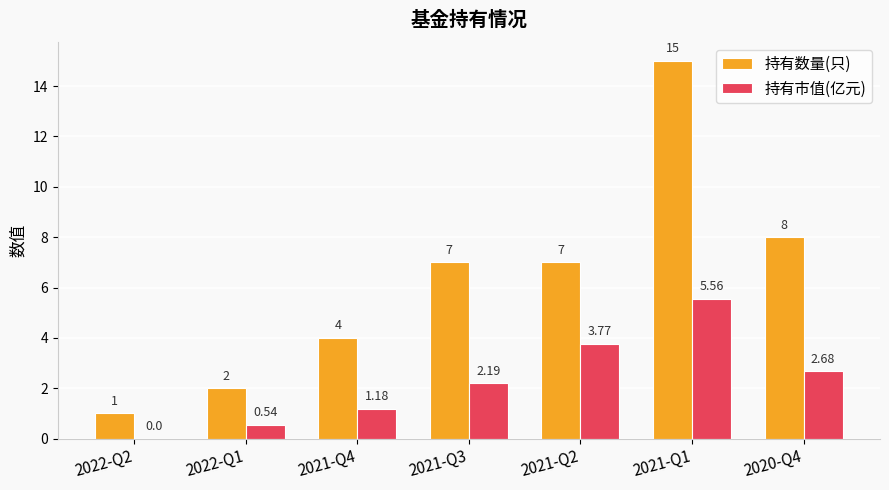

Does the chart contain stacked bars?

No